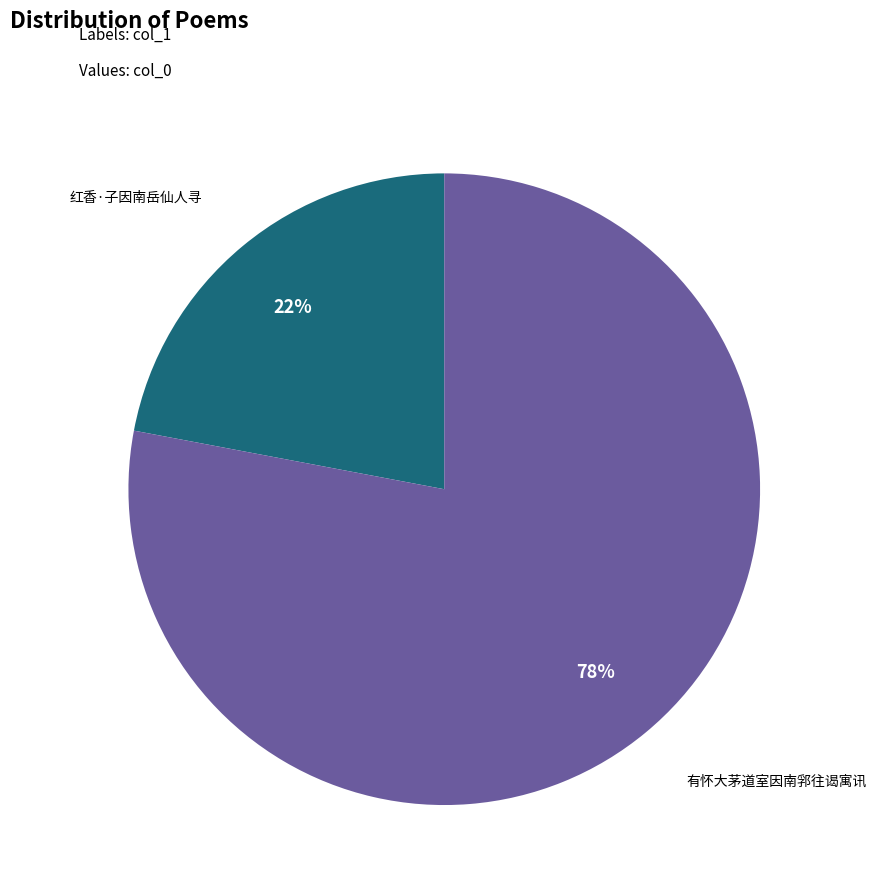

What is the ratio of the value at 有怀大茅道室因南郛往谒寓讯 to the value at 红香·子因南岳仙人寻?

3.5